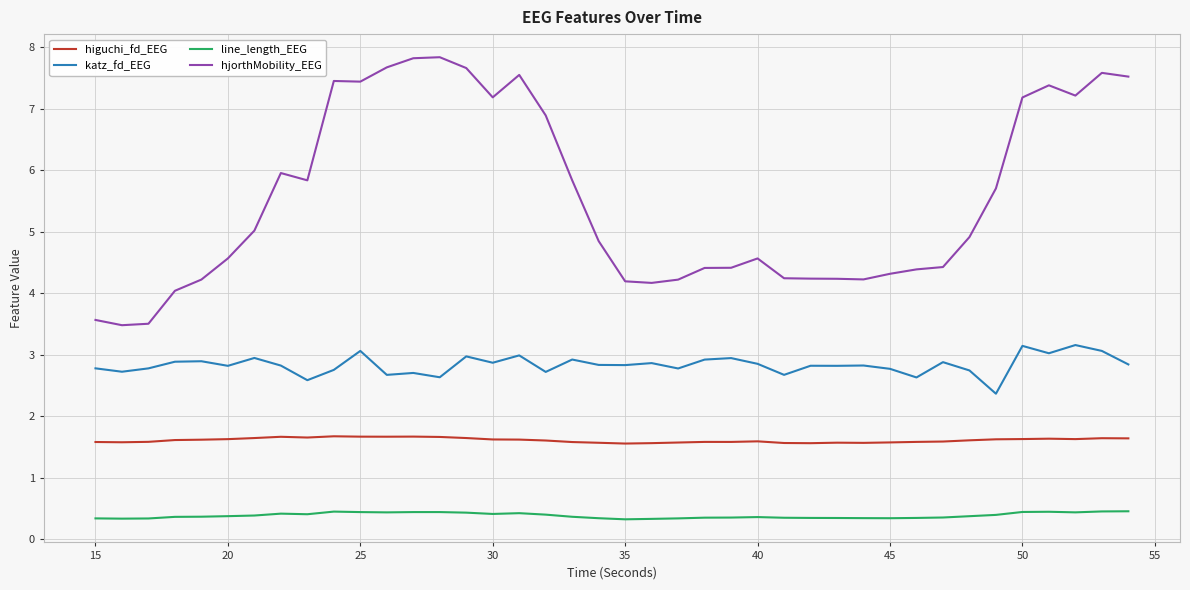

In katz_fd_EEG, how many points are higher than both neighbors (excluding endpoints)?

14